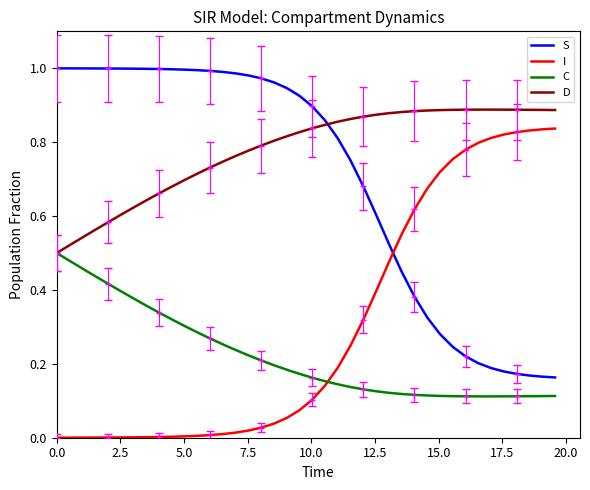

True or false: D and I cross at least once.

False